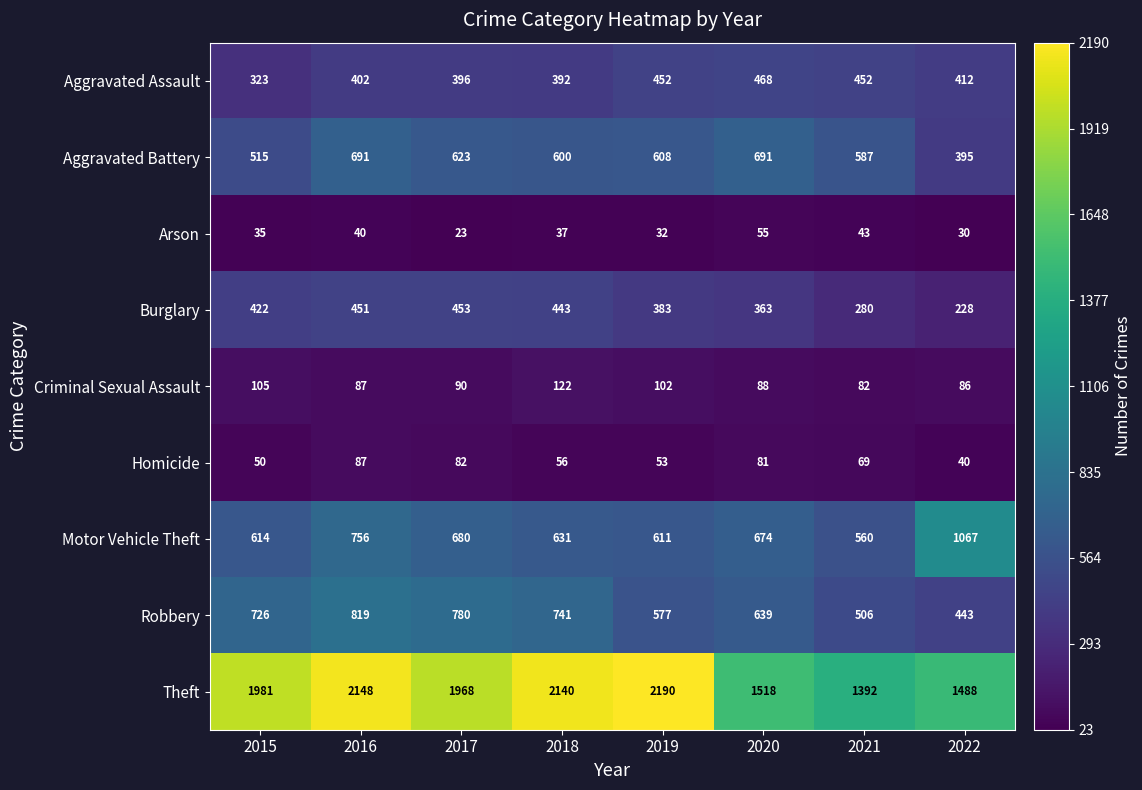

Is it true that Aggravated Assault equals 120 at 2021?

False